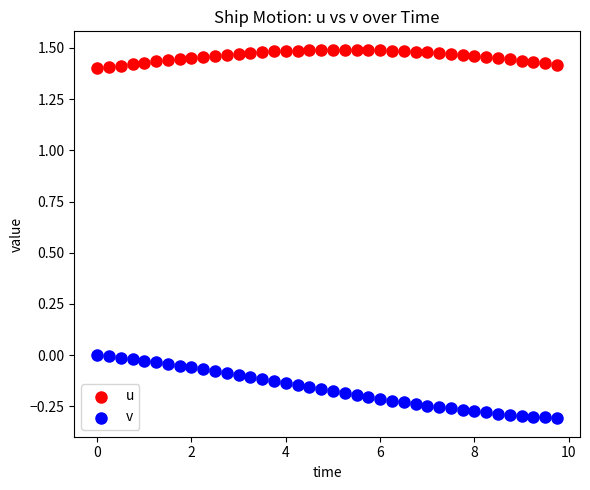

What are all the series names shown in the legend?

u, v